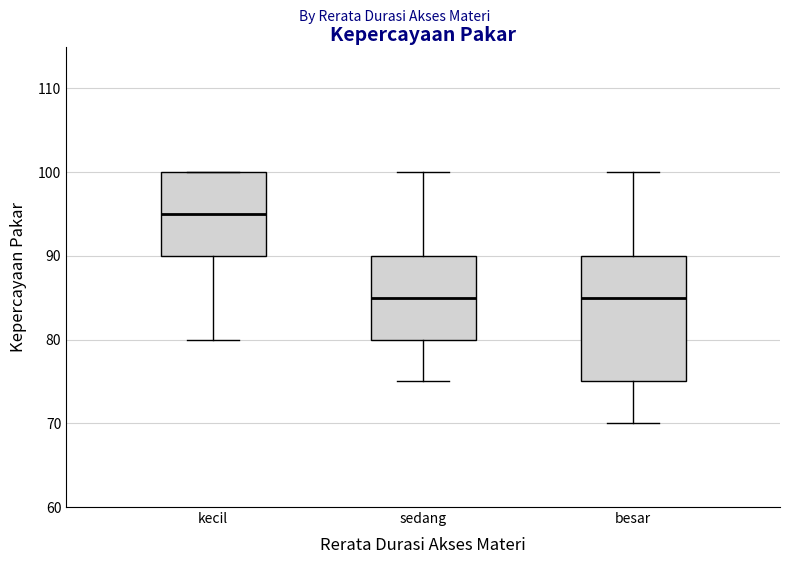

Comparing the boxes themselves (not the whiskers), which one is the tallest?

besar